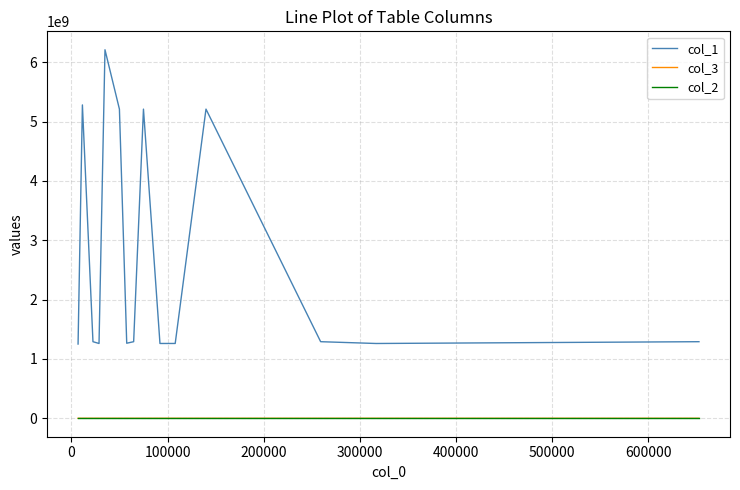

Which series has the largest total across all categories?

col_1